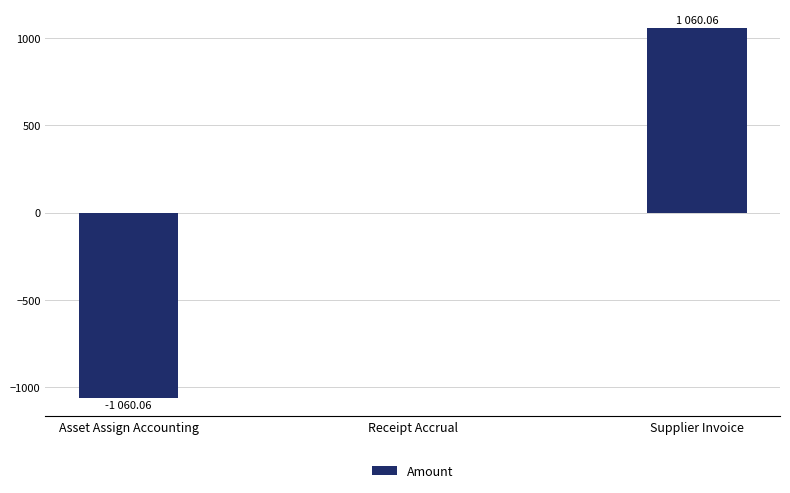

Reading left to right, list all the values displayed in this chart.

Asset Assign Accounting=-1060.1	Receipt Accrual=0.0	Supplier Invoice=1060.1